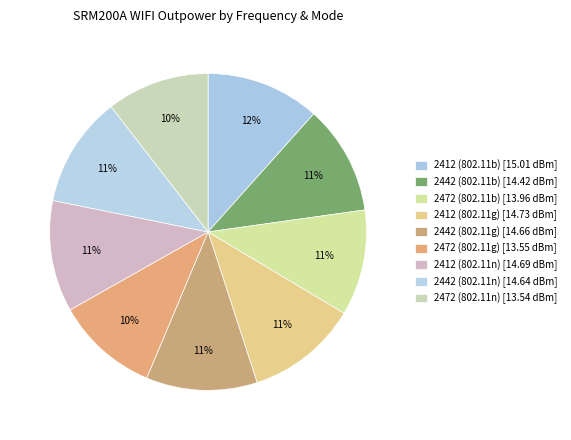

To the nearest percent, what is the combined percentage of 2472 (802.11n) and 2472 (802.11b)?

21%